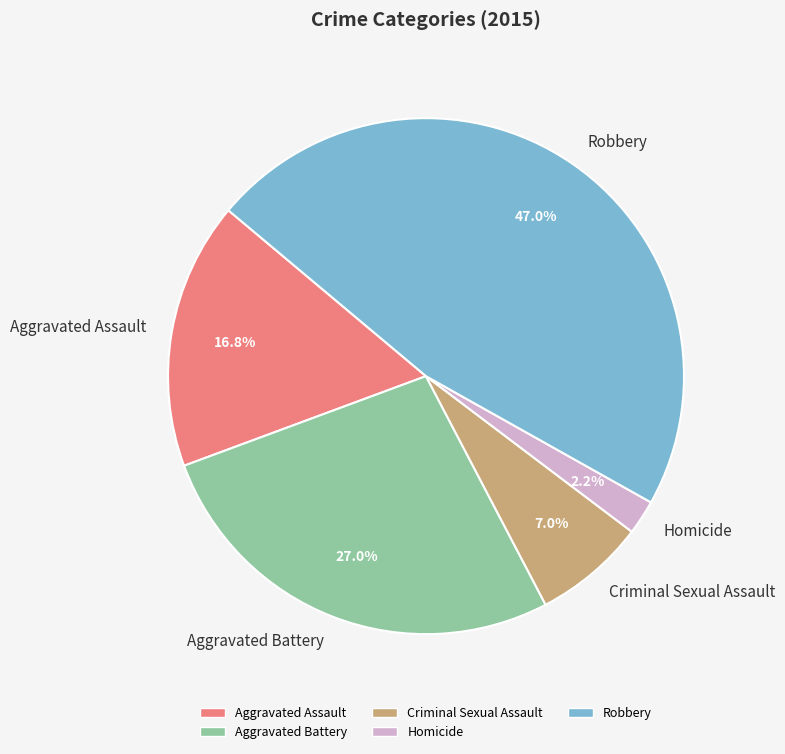

To the nearest percent, what portion does Aggravated Assault represent?

17%